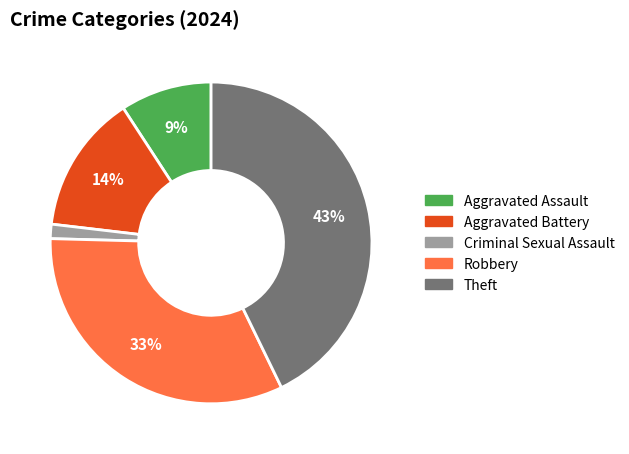

To the nearest percent, what is the difference between the Aggravated Battery and Aggravated Assault slice percentages?

5%